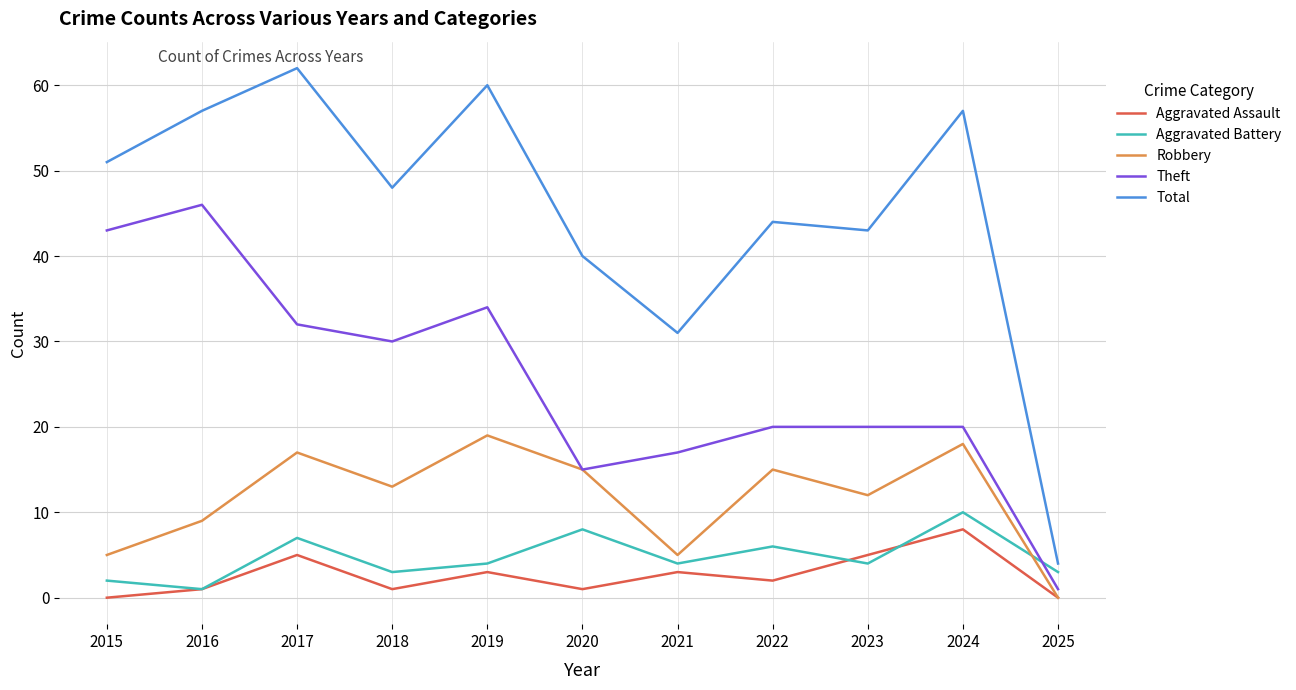

What is the spread (max minus min) of values at 2015?

51